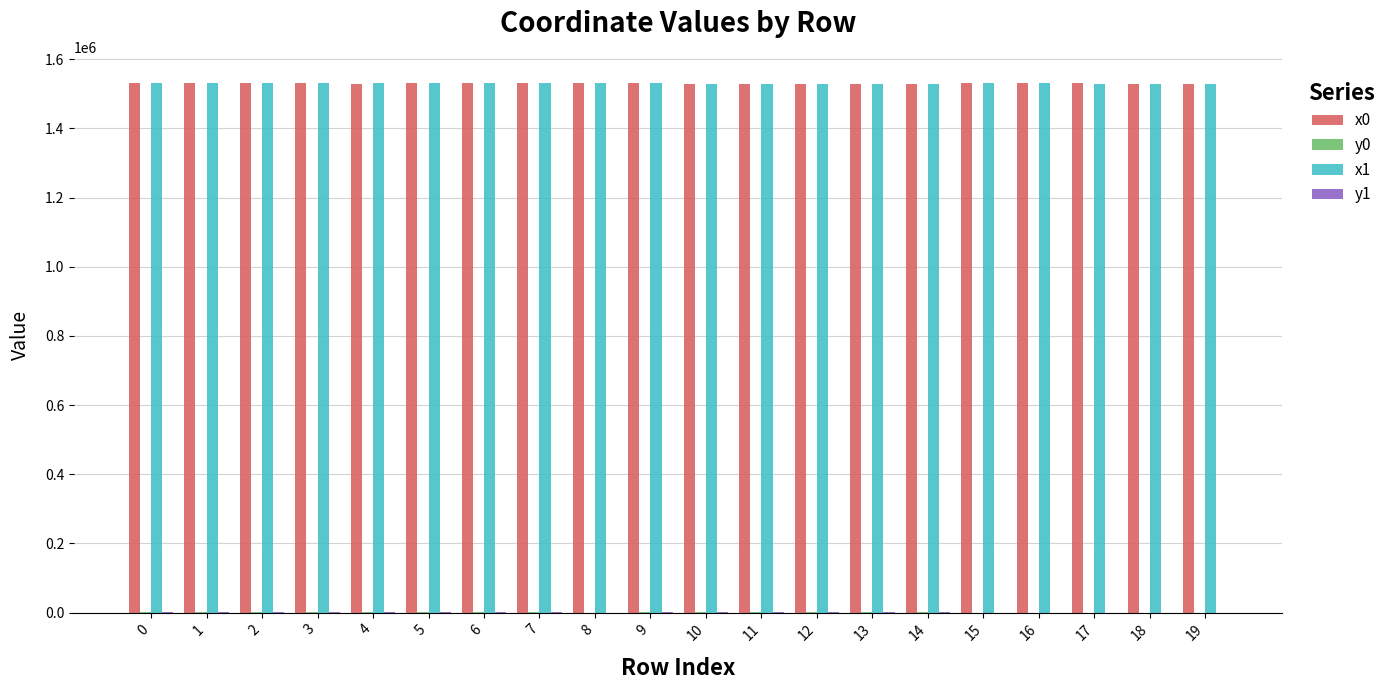

What is the maximum value shown in the chart?

1529762.3